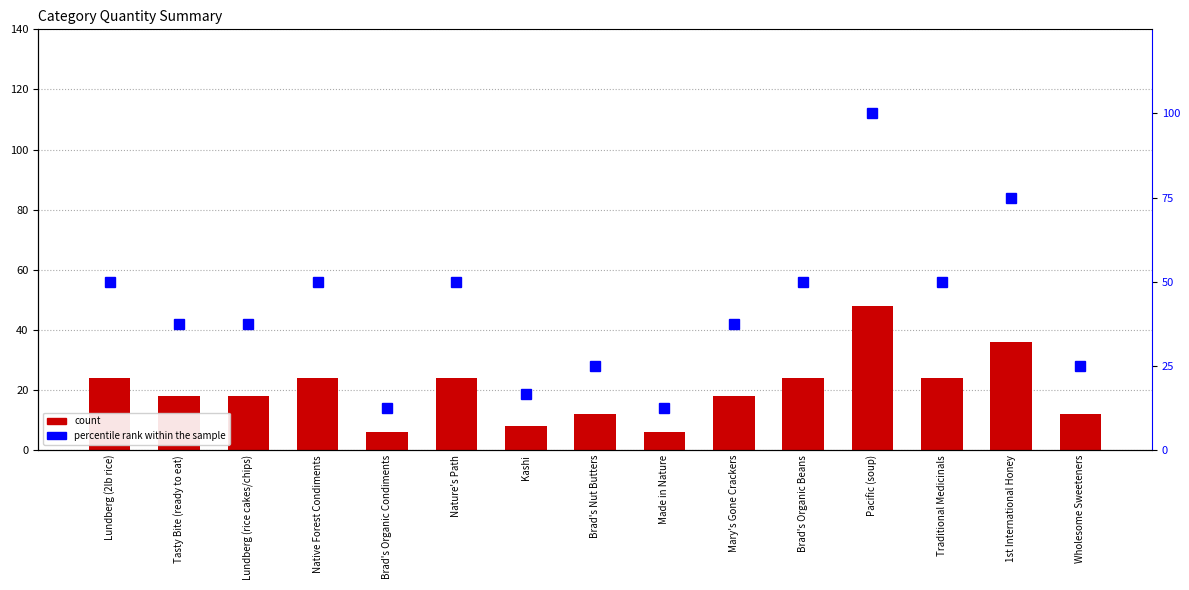

Reading right to left, list all the values displayed in this chart.

Quantity: Wholesome Sweeteners=12.0	1st International Honey=36.0	Traditional Medicinals=24.0	Pacific (soup)=48.0	Brad's Organic Beans=24.0	Mary's Gone Crackers=18.0	Made in Nature=6.0	Brad's Nut Butters=12.0	Kashi=8.0	Nature's Path=24.0	Brad's Organic Condiments=6.0	Native Forest Condiments=24.0	Lundberg (rice cakes/chips)=18.0	Tasty Bite (ready to eat)=18.0	Lundberg (2lb rice)=24.0
percentile rank within the sample: Wholesome Sweeteners=25.0	1st International Honey=75.0	Traditional Medicinals=50.0	Pacific (soup)=100.0	Brad's Organic Beans=50.0	Mary's Gone Crackers=37.5	Made in Nature=12.5	Brad's Nut Butters=25.0	Kashi=16.7	Nature's Path=50.0	Brad's Organic Condiments=12.5	Native Forest Condiments=50.0	Lundberg (rice cakes/chips)=37.5	Tasty Bite (ready to eat)=37.5	Lundberg (2lb rice)=50.0